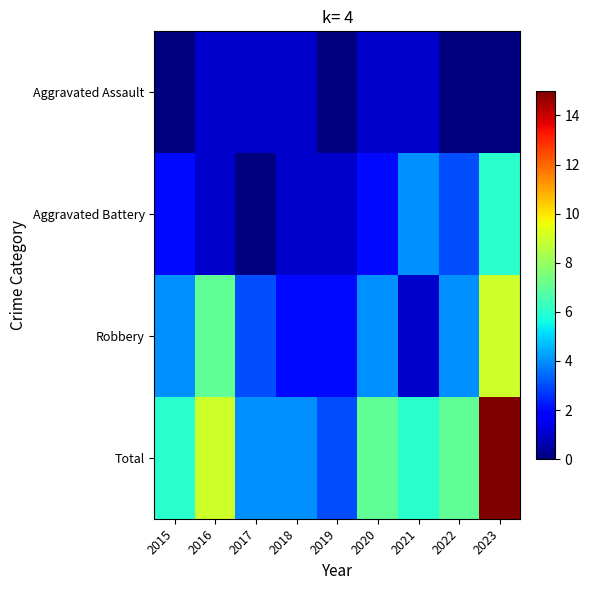

At 2017, list the series in order from largest to smallest.

Total, Robbery, Aggravated Assault, Aggravated Battery